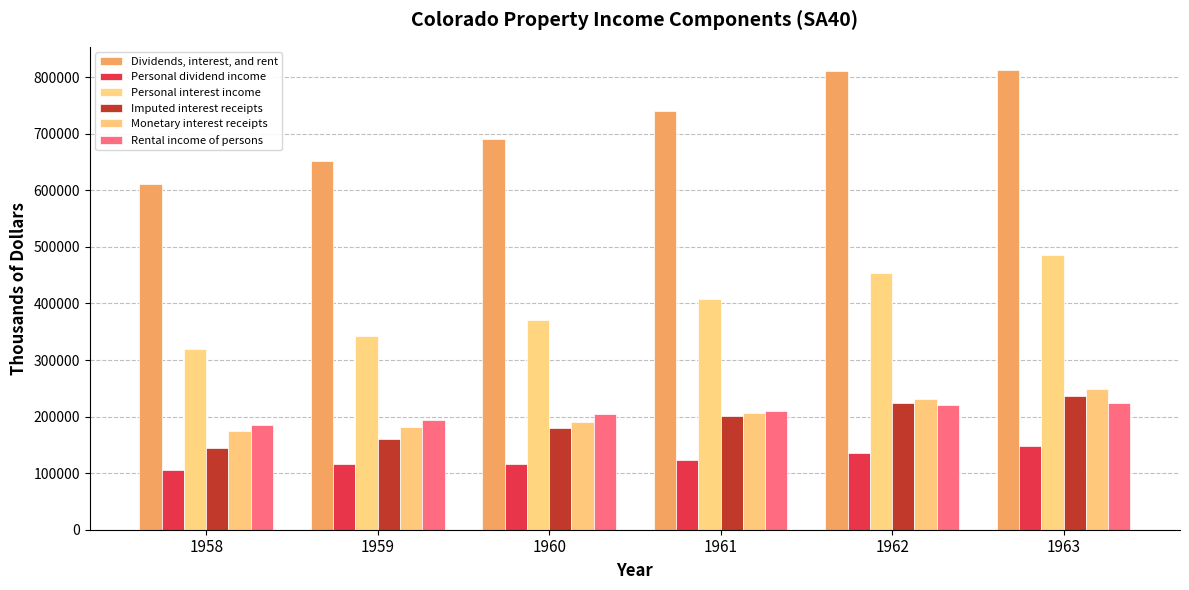

The Dividends, interest, and rent series shows 143983 at 1960. True or false?

False